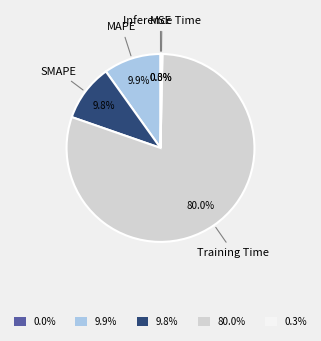

Is the sum of MAPE and Training Time greater than half?

Yes